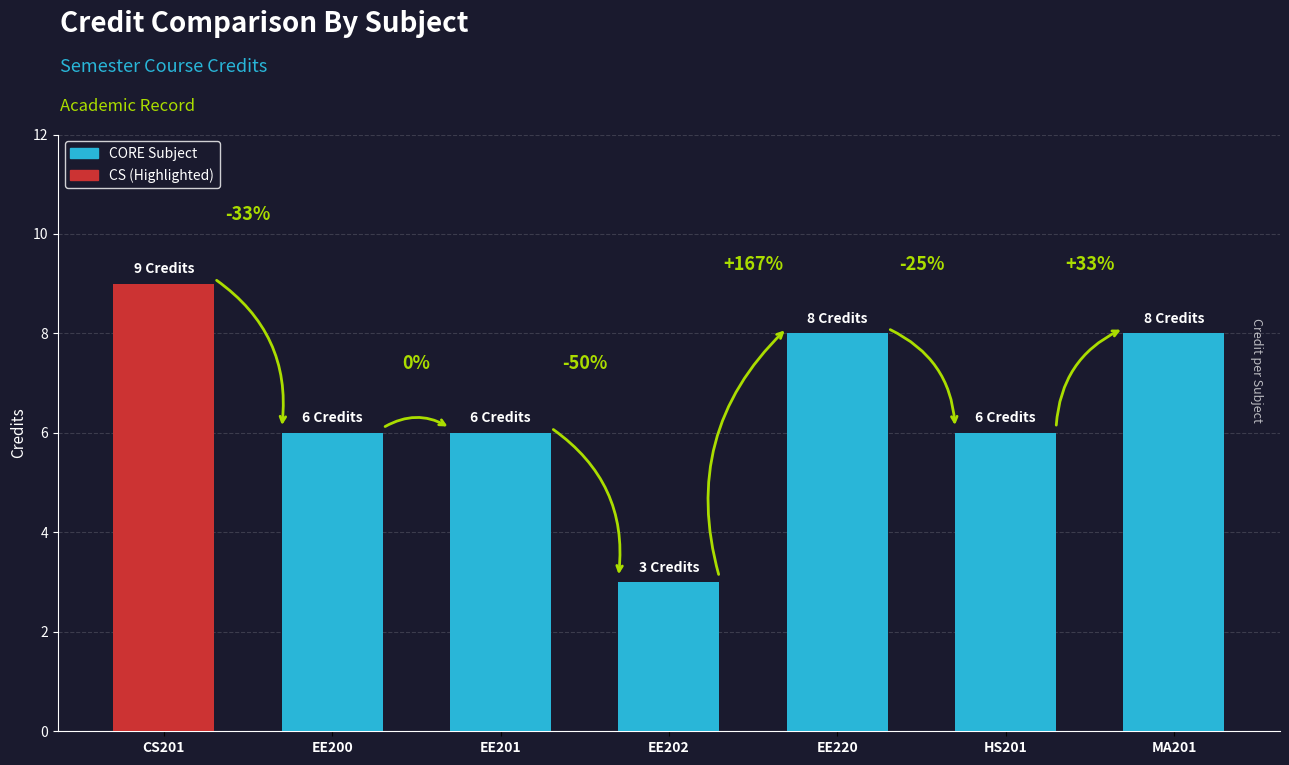

How many bars are there in total?

7